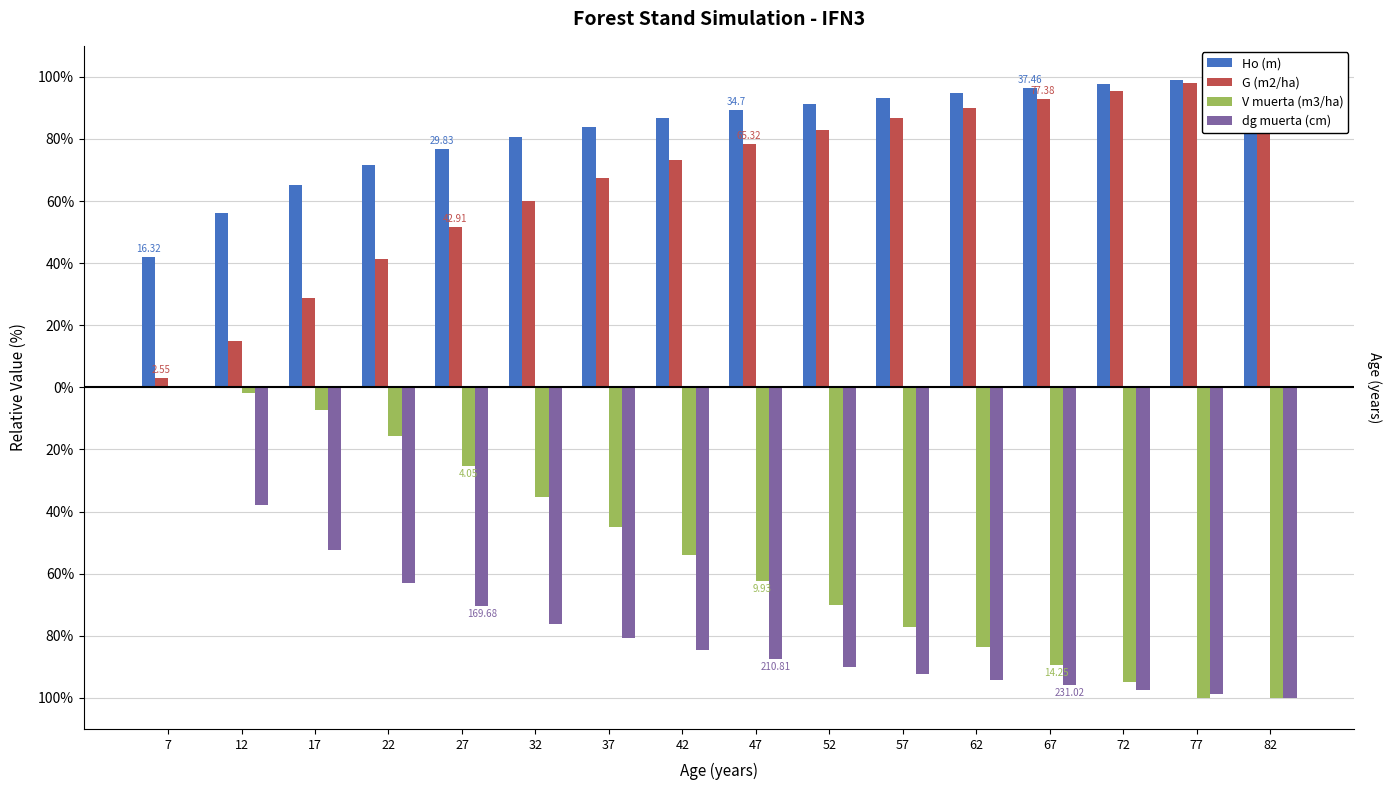

What is the greatest value displayed?

100.0